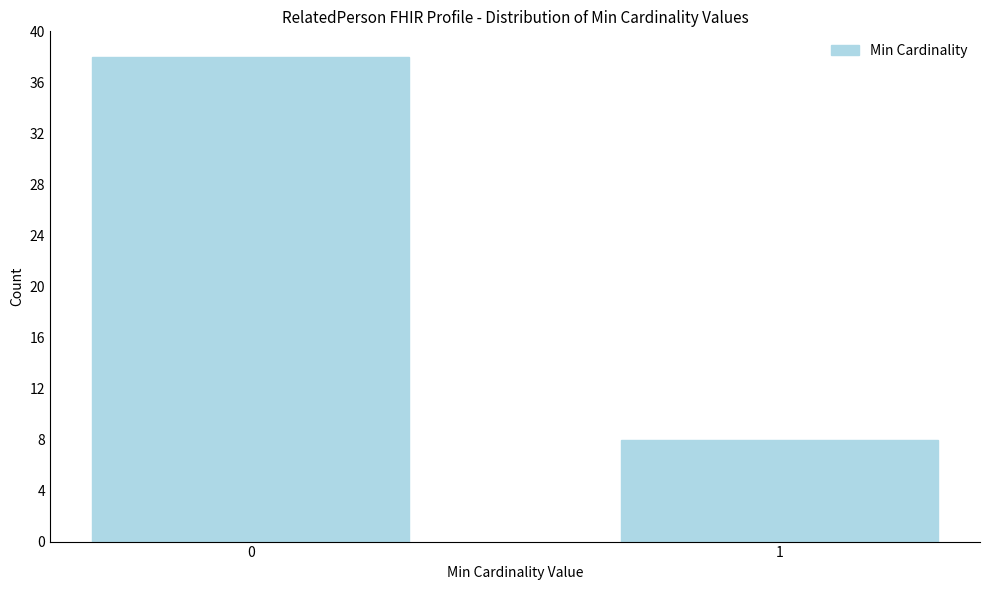

Reading left to right, transcribe all the data shown in this chart.

0=38	1=8